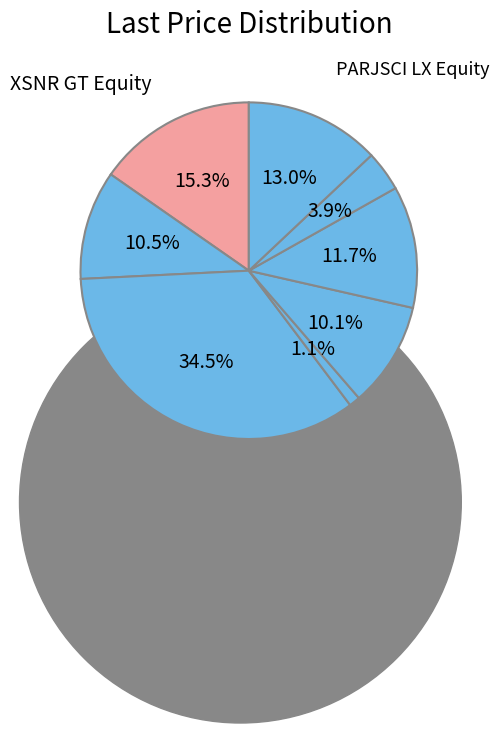

Is it true that HAL30II GR Equity is 35% of the pie?

True